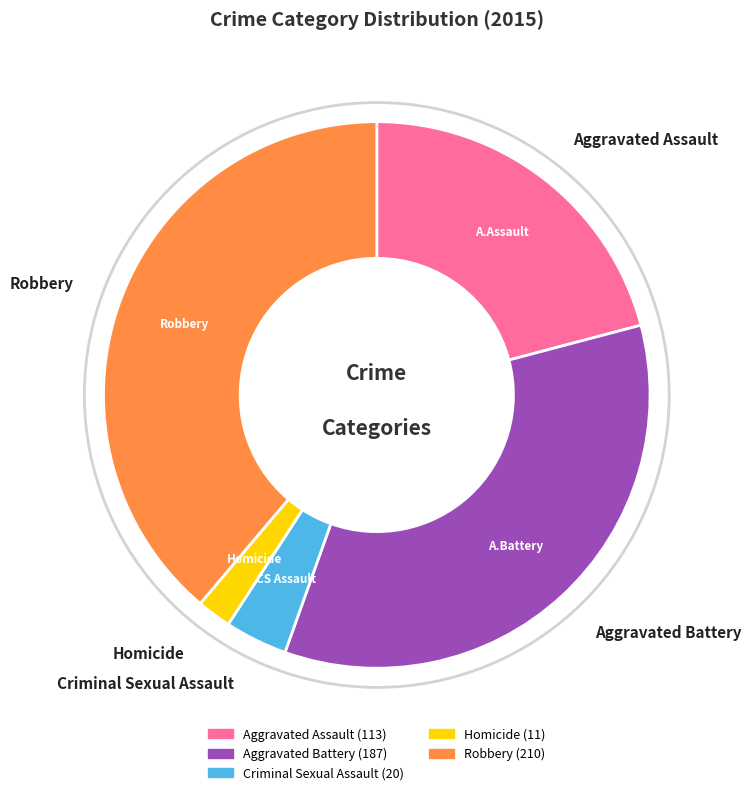

Which has a higher value, Robbery or Homicide?

Robbery